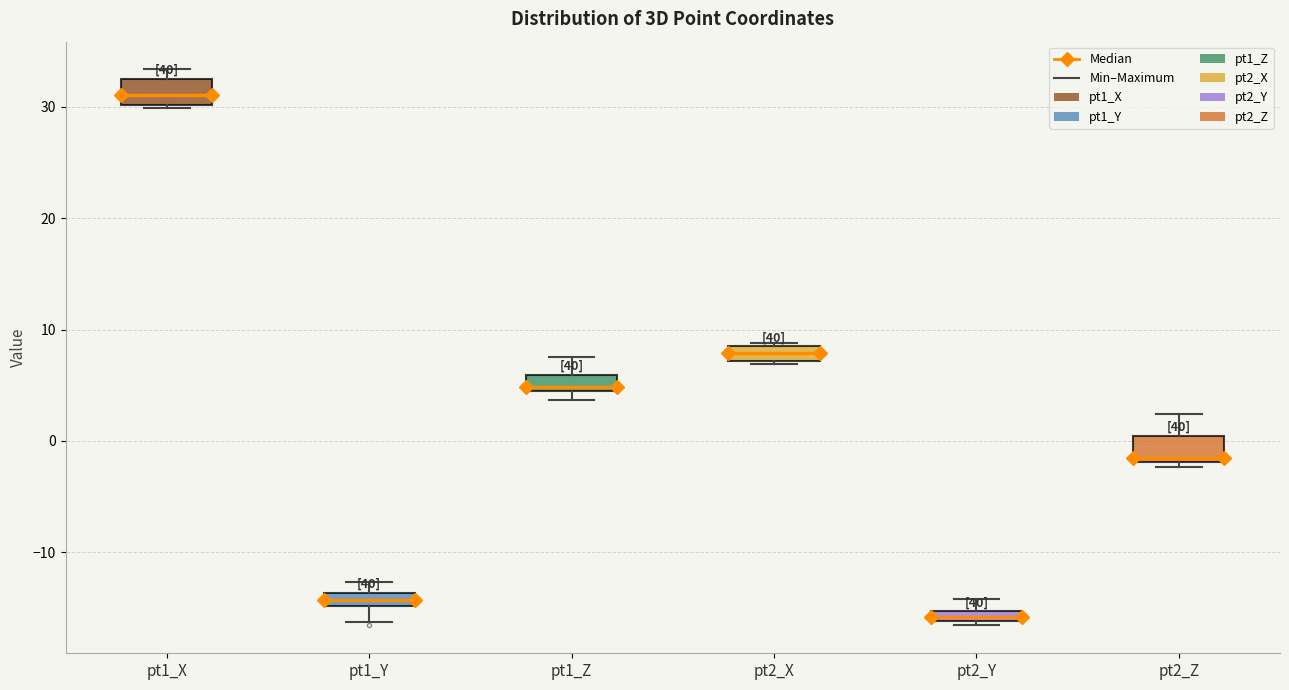

Which box has the lowest median line?

pt2_Y